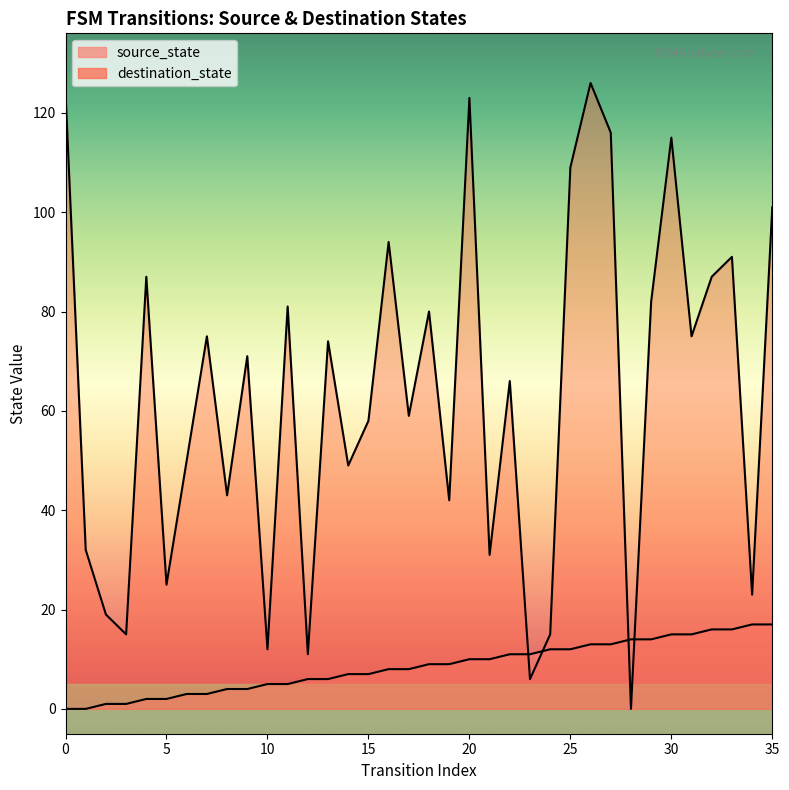

Reading left to right, list all the values displayed in this chart.

source_state: 0=0	1=0	2=1	3=1	4=2	5=2	6=3	7=3	8=4	9=4	10=5	11=5	12=6	13=6	14=7	15=7	16=8	17=8	18=9	19=9	20=10	21=10	22=11	23=11	24=12	25=12	26=13	27=13	28=14	29=14	30=15	31=15	32=16	33=16	34=17	35=17
destination_state: 0=124	1=32	2=19	3=15	4=87	5=25	6=50	7=75	8=43	9=71	10=12	11=81	12=11	13=74	14=49	15=58	16=94	17=59	18=80	19=42	20=123	21=31	22=66	23=6	24=15	25=109	26=126	27=116	28=0	29=82	30=115	31=75	32=87	33=91	34=23	35=101